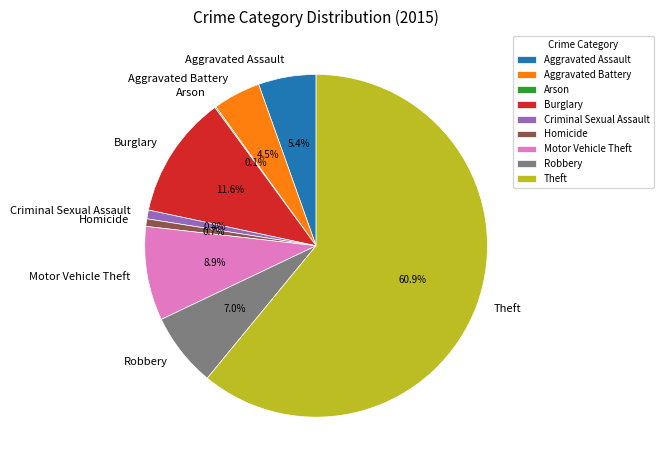

Which slice is the largest?

Theft